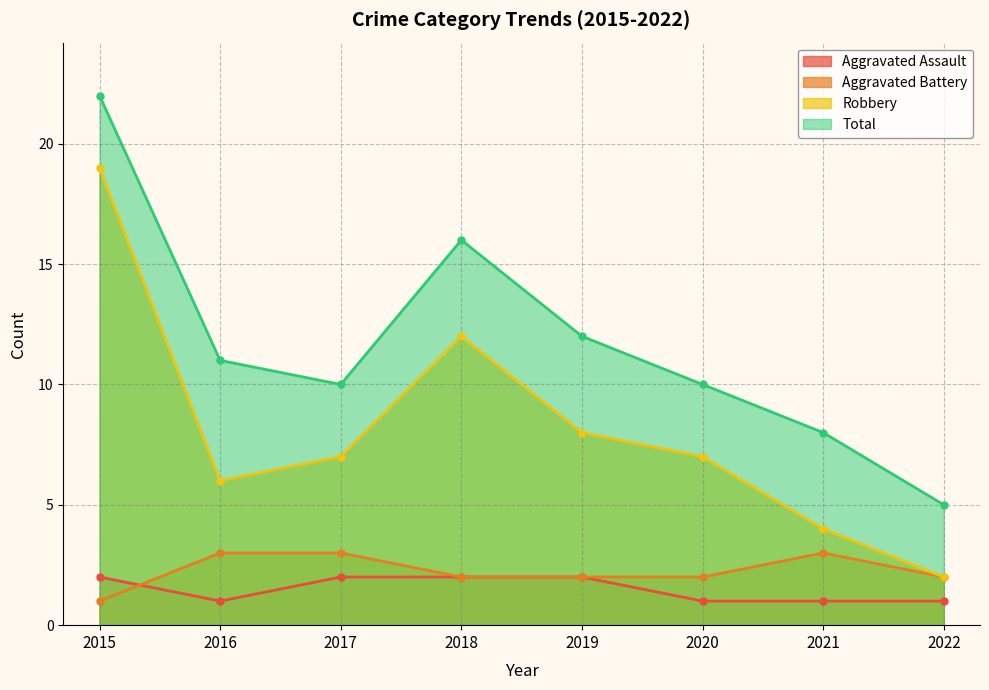

What is the value of the Aggravated Battery point at the 6th from the left?

2